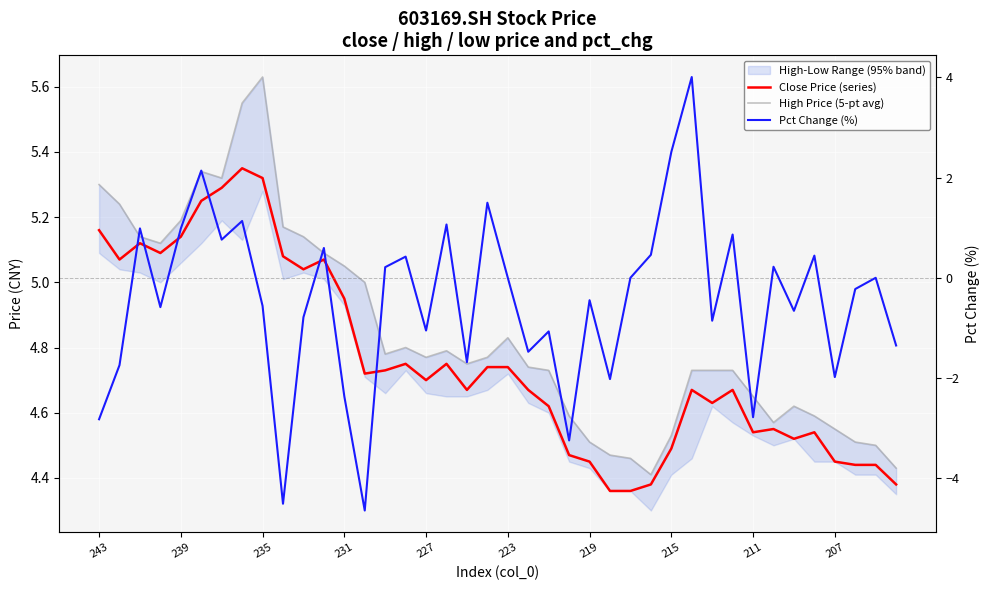

In Close Price (series), how many points are higher than both neighbors (excluding endpoints)?

9